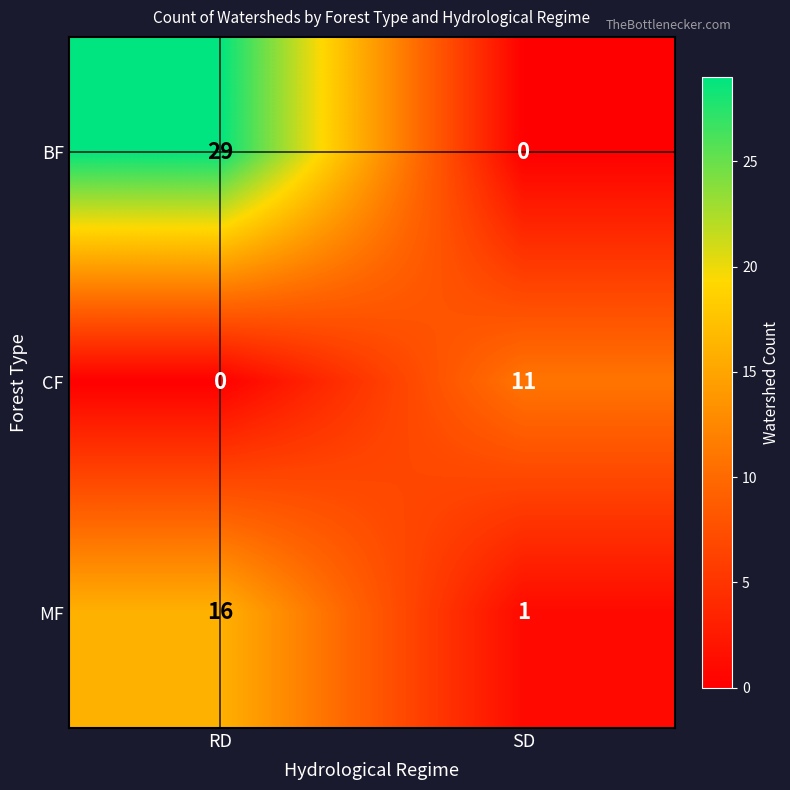

At which label does CF reach its minimum?

RD